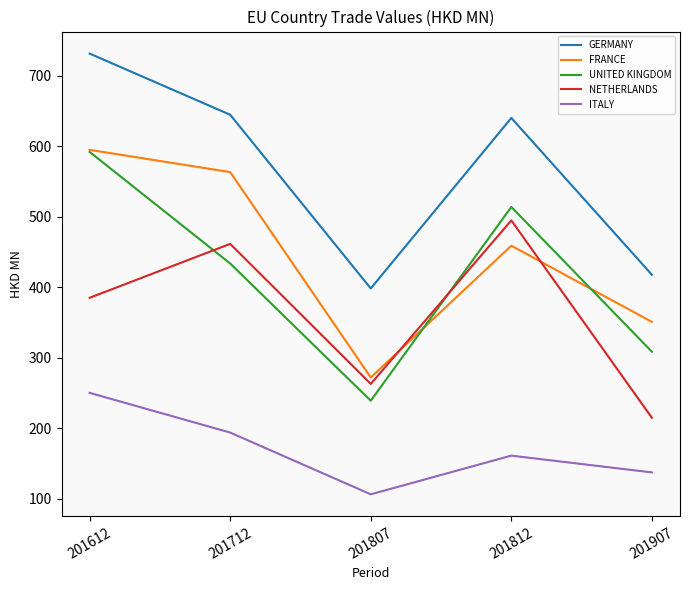

What is the smallest value displayed?

106.1